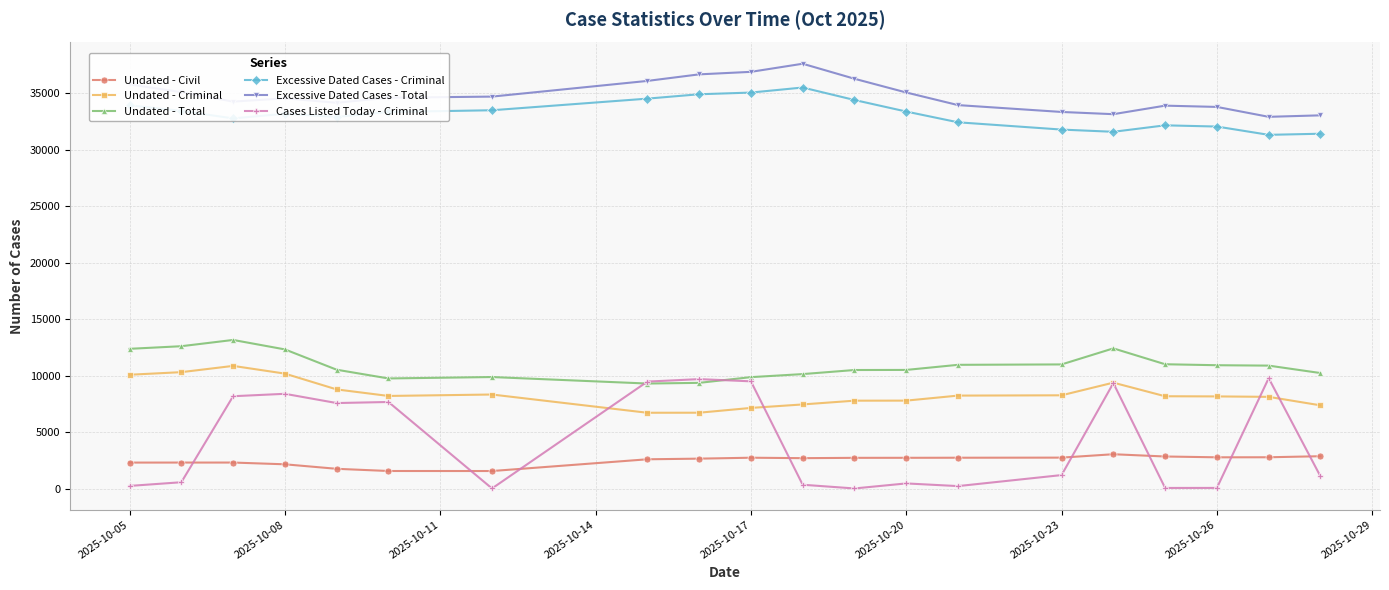

What are all the series names shown in the legend?

Undated - Civil, Undated - Criminal, Undated - Total, Excessive Dated Cases - Criminal, Excessive Dated Cases - Total, Cases Listed Today - Criminal